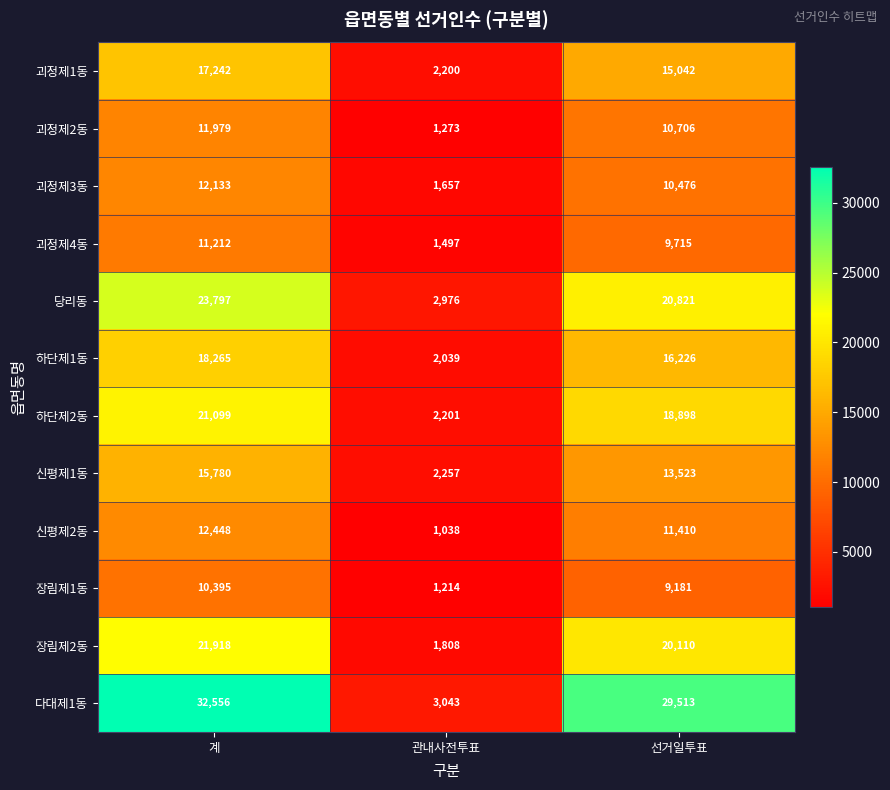

What is the total value across all series at 선거일투표?

185621